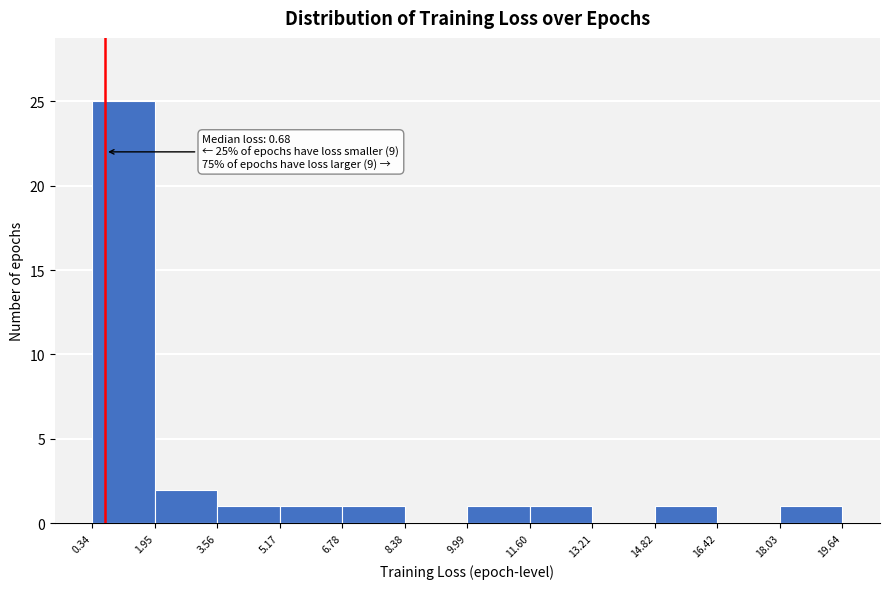

Which range on the x-axis has the tallest bar?

0.34 to 1.95